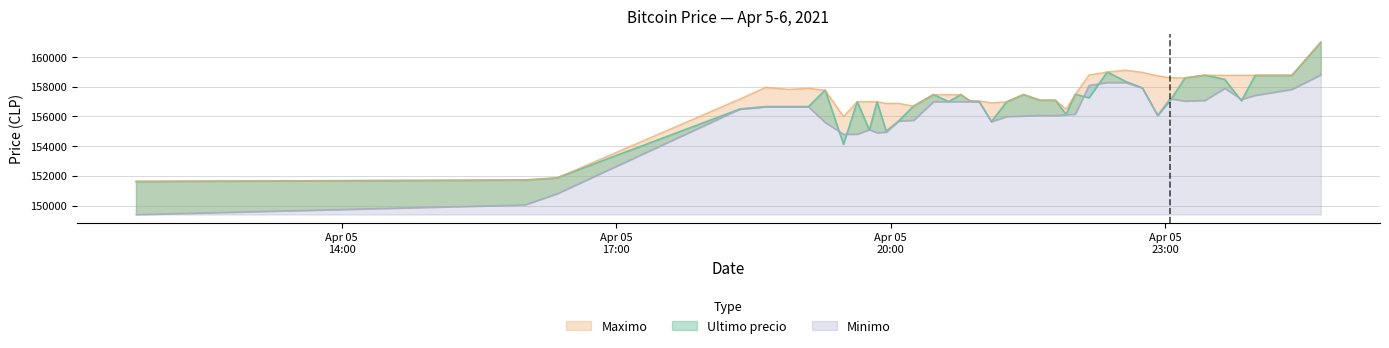

Between 2021-04-05 19:17 and 2021-04-05 20:05, which series saw the biggest shift?

Ultimo precio